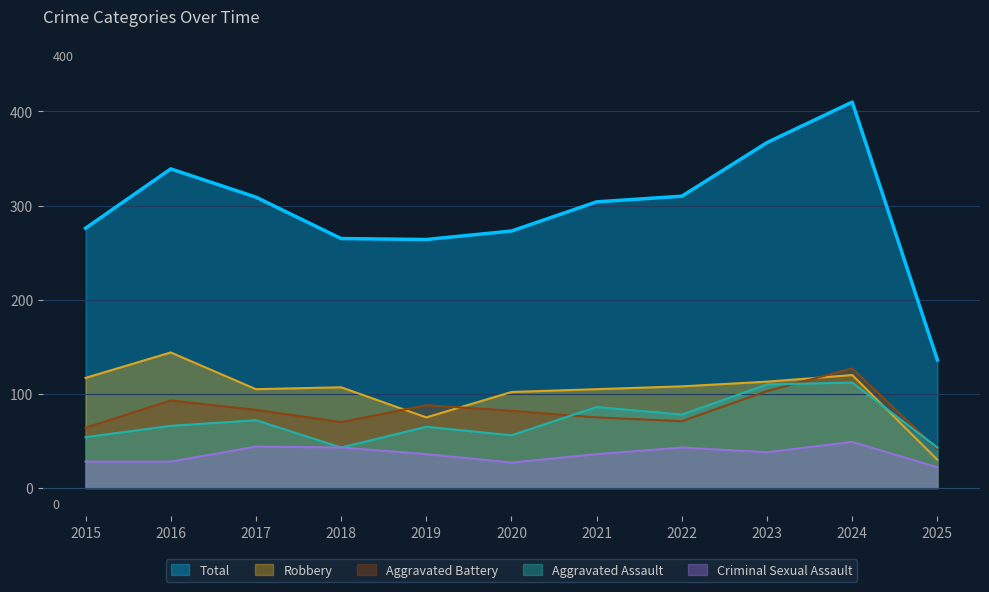

Is the value of Criminal Sexual Assault at 2017 greater than the value of Total at 2021?

No